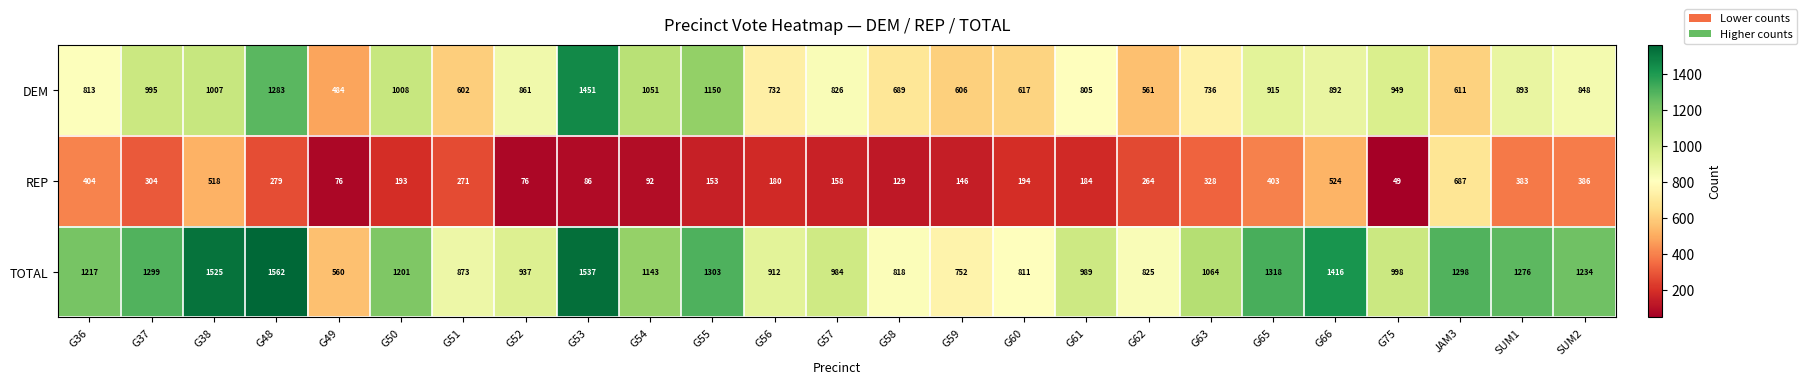

Which series has the largest range (max minus min)?

TOTAL